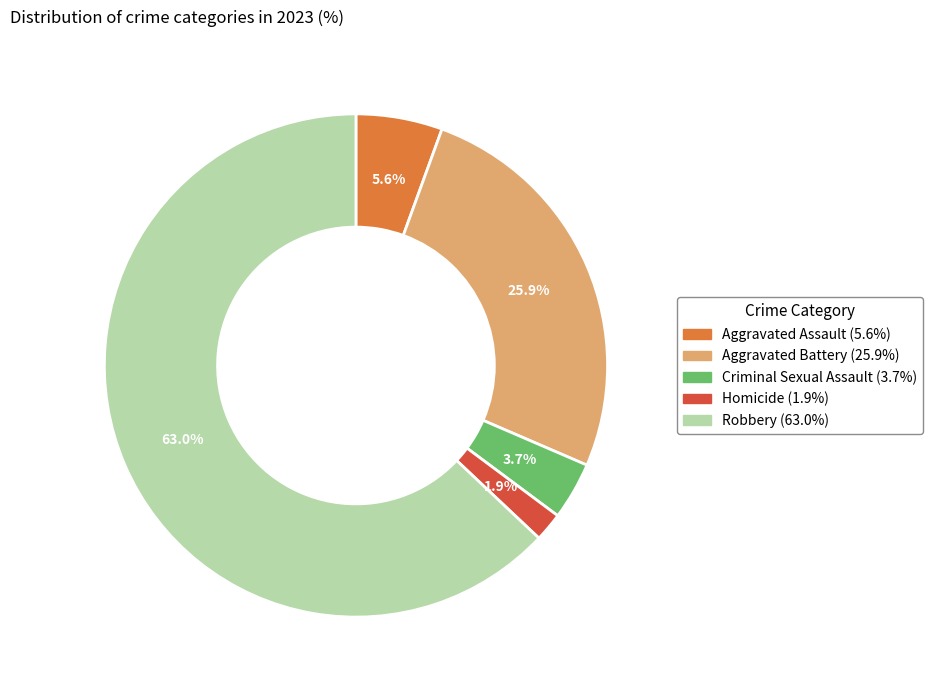

How many slices are in this pie chart?

5